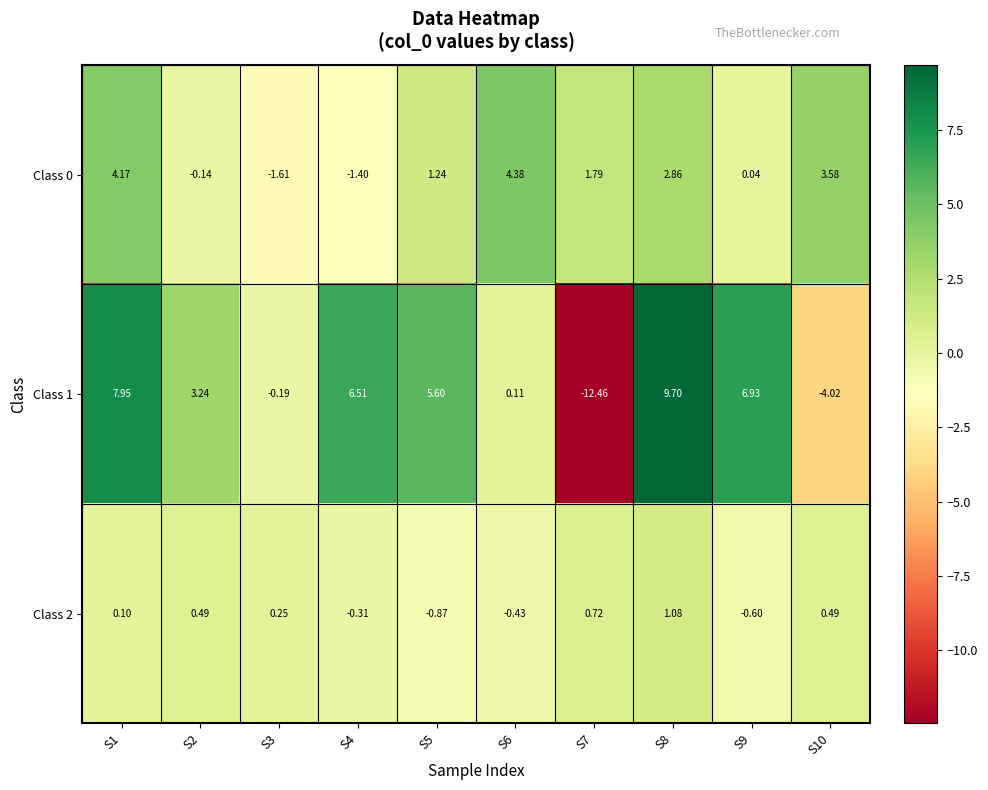

Is the value of Class 2 at S9 greater than the value of Class 1 at S9?

No